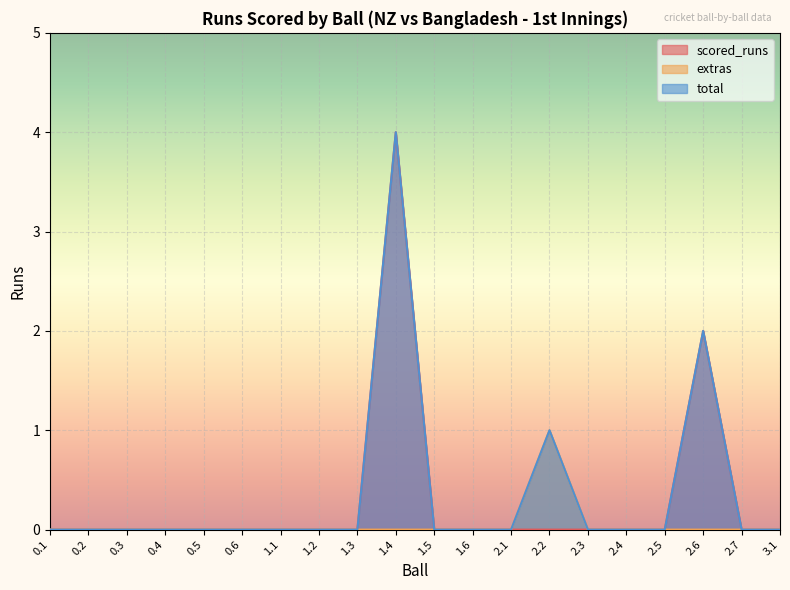

Count the extras values in the range 0 to 1.

20